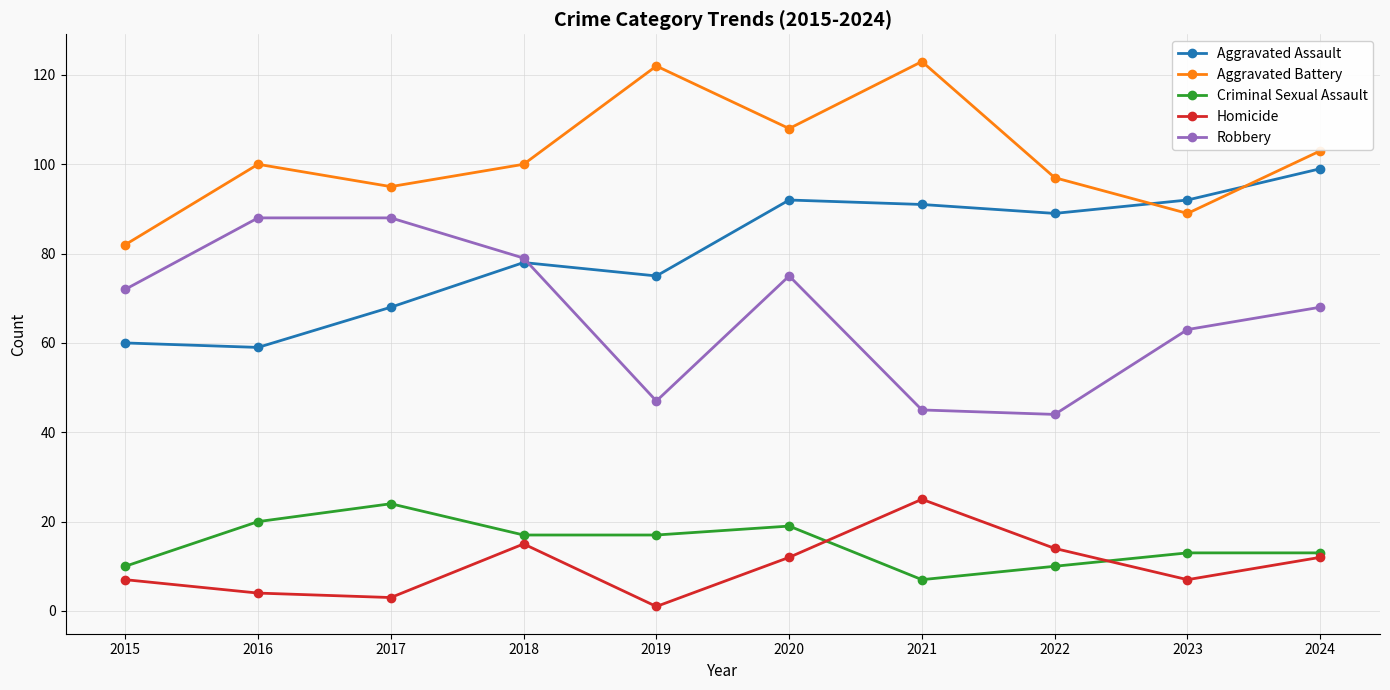

Reading left to right, transcribe all the data shown in this chart.

Aggravated Assault: 2015=60	2016=59	2017=68	2018=78	2019=75	2020=92	2021=91	2022=89	2023=92	2024=99
Aggravated Battery: 2015=82	2016=100	2017=95	2018=100	2019=122	2020=108	2021=123	2022=97	2023=89	2024=103
Criminal Sexual Assault: 2015=10	2016=20	2017=24	2018=17	2019=17	2020=19	2021=7	2022=10	2023=13	2024=13
Homicide: 2015=7	2016=4	2017=3	2018=15	2019=1	2020=12	2021=25	2022=14	2023=7	2024=12
Robbery: 2015=72	2016=88	2017=88	2018=79	2019=47	2020=75	2021=45	2022=44	2023=63	2024=68